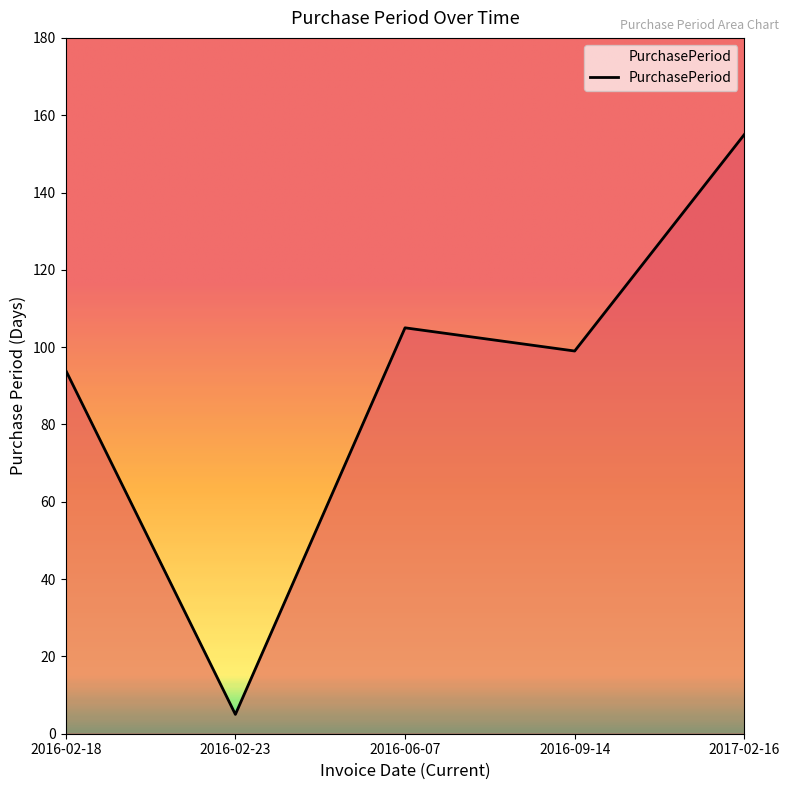

Rank the categories by value from highest to lowest.

2017-02-16, 2016-06-07, 2016-09-14, 2016-02-18, 2016-02-23